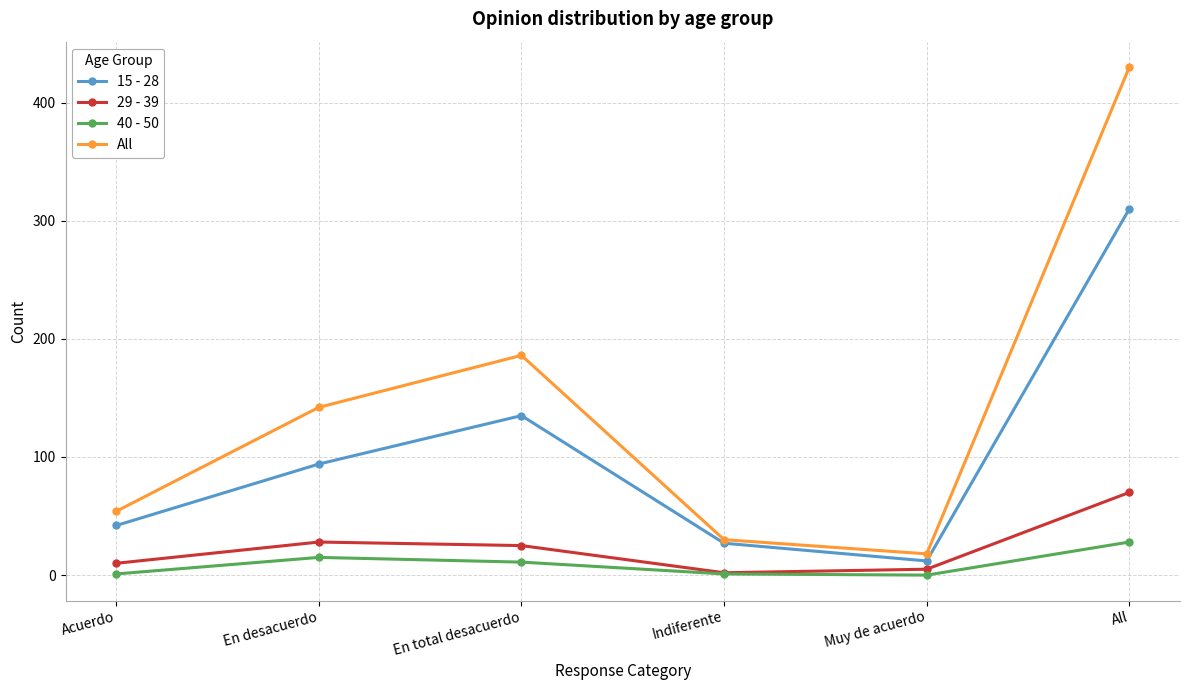

What is the sum of the 40 - 50 values at En total desacuerdo and Muy de acuerdo?

11